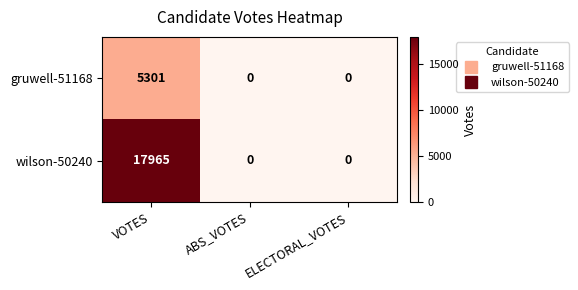

How many gruwell-51168 values are between 0 and 5301?

3